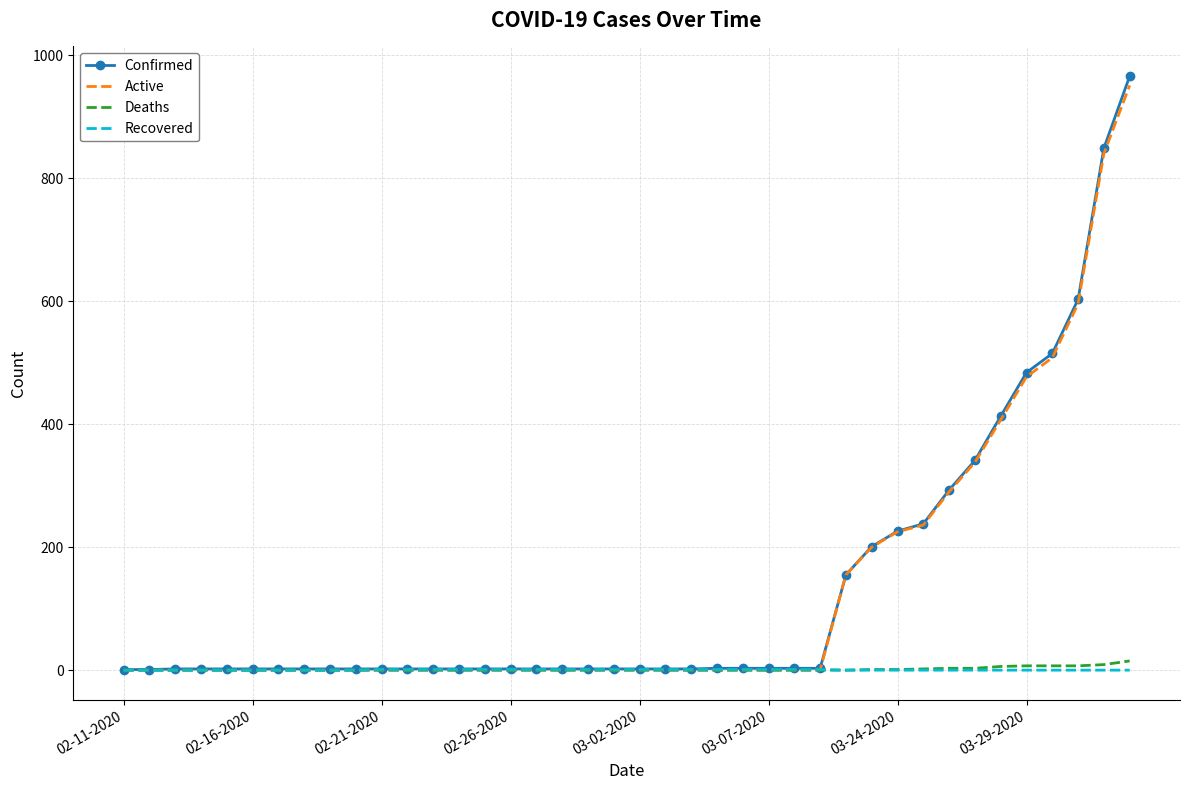

What are all the series names shown in the legend?

Confirmed, Active, Deaths, Recovered